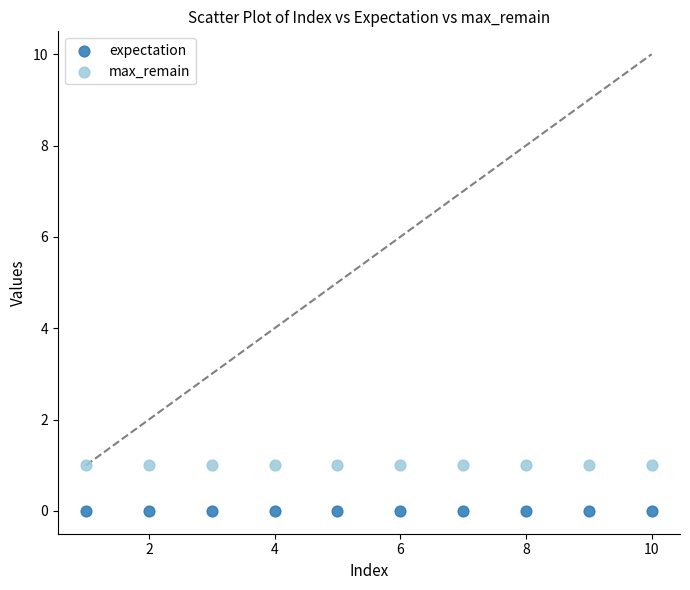

Which series contains the lowest Y value?

expectation